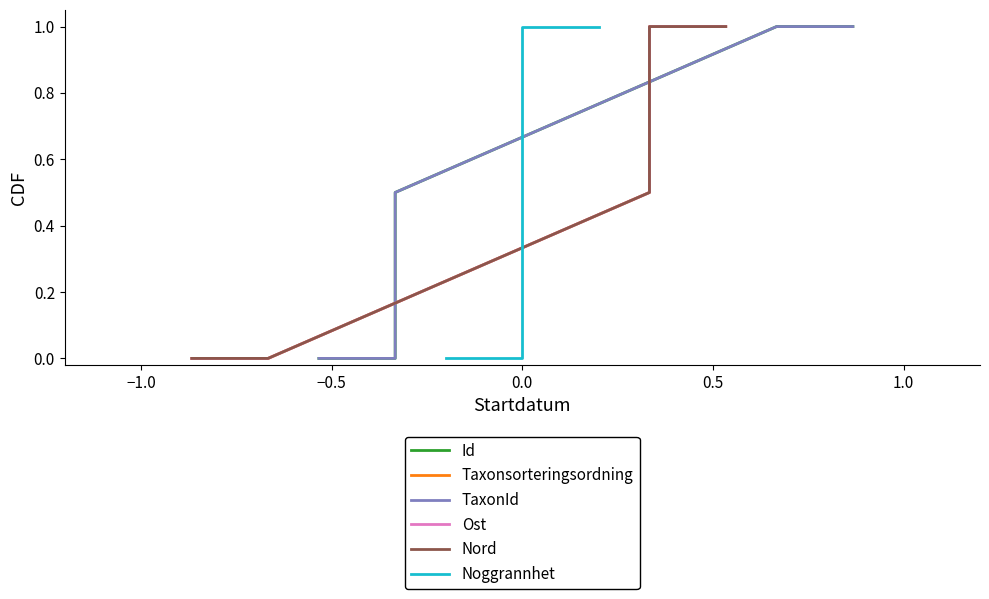

True or false: Ost and Taxonsorteringsordning cross at least once.

False